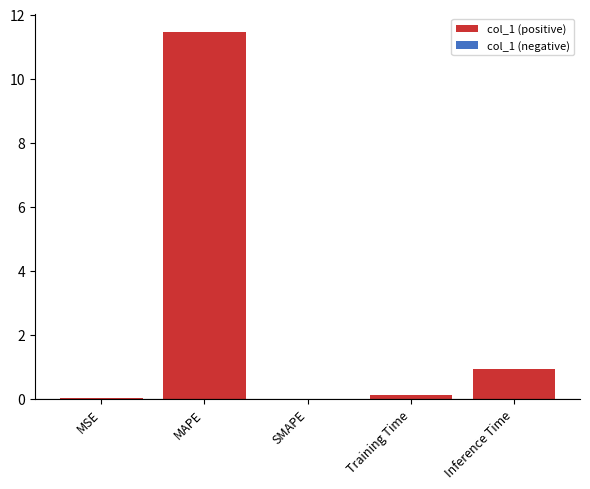

Is it true that the value at Inference Time is 0.9?

True